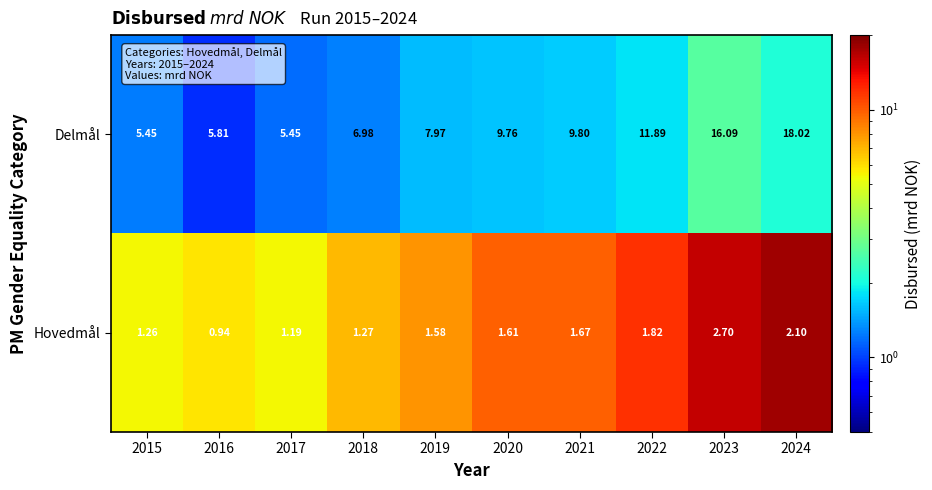

Which series changed the most between 2016 and 2019?

Delmål